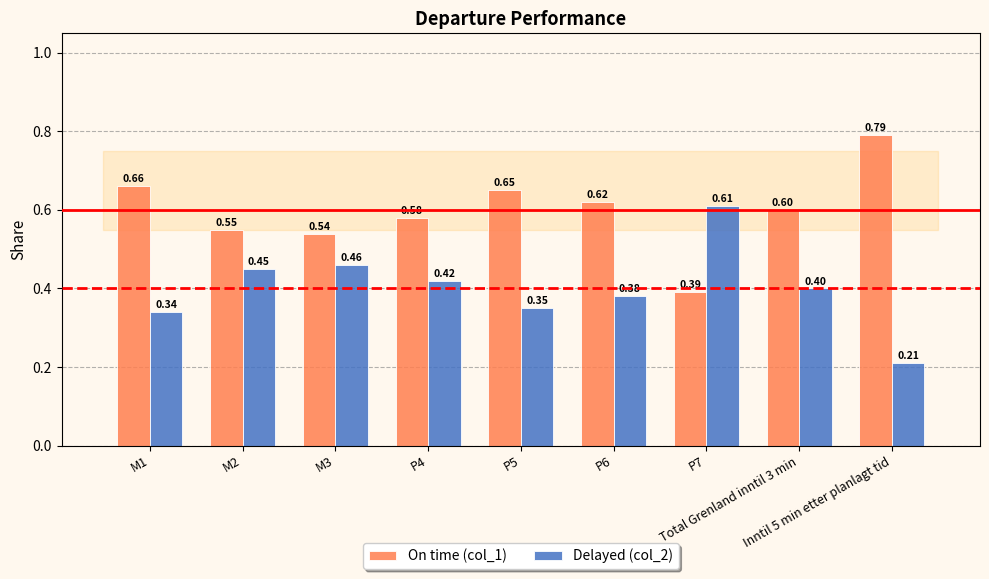

Count the number of data series in this chart.

2